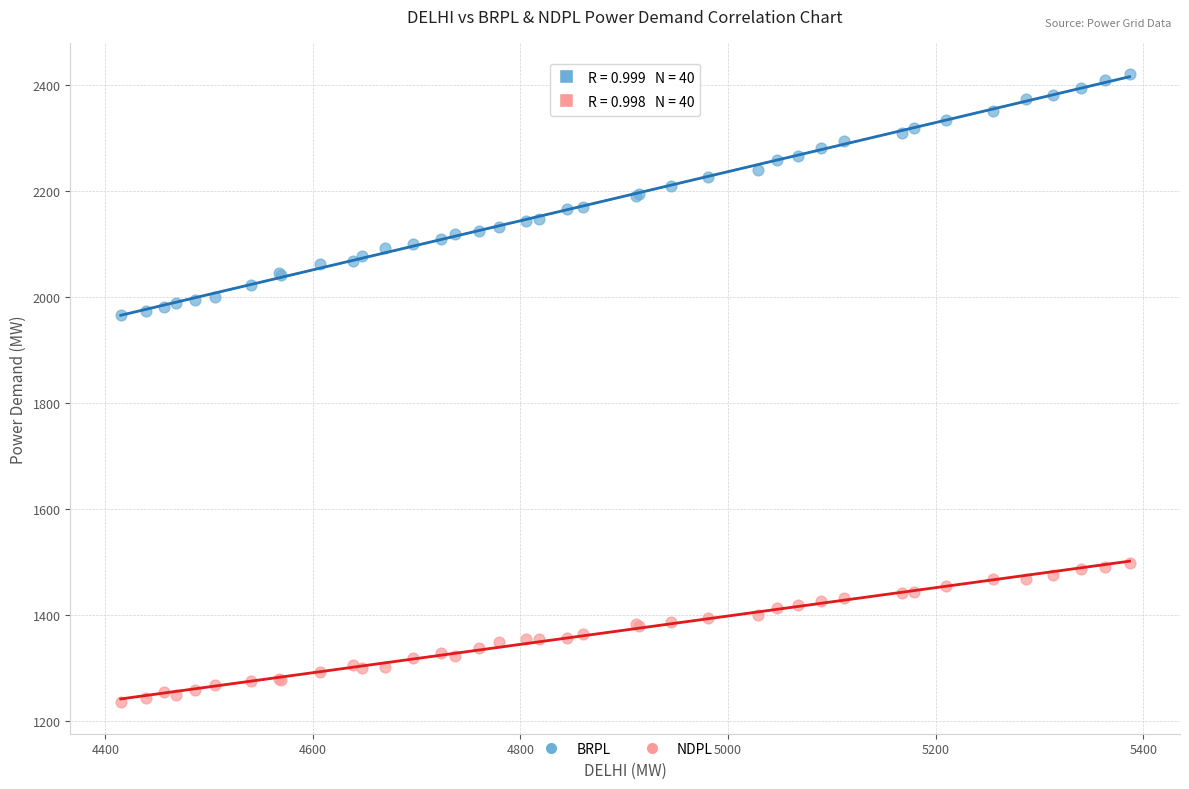

Which series reaches the minimum Y coordinate?

NDPL